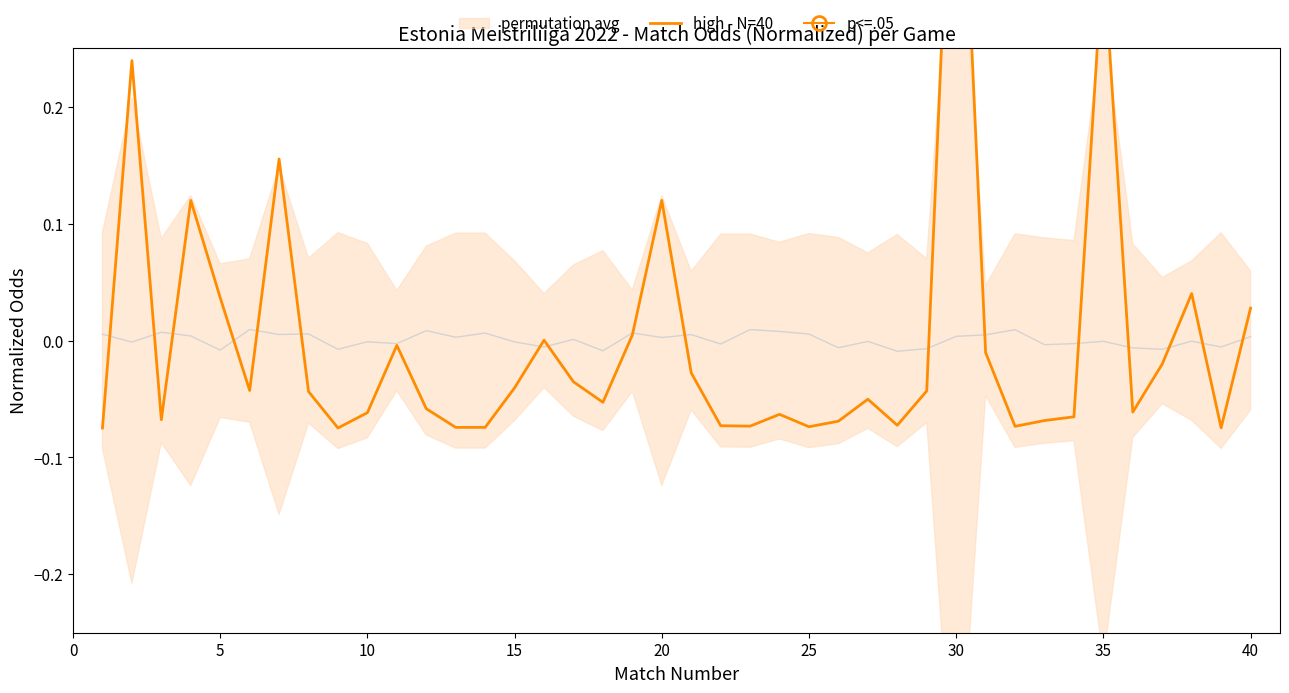

What is the greatest value displayed?

0.5